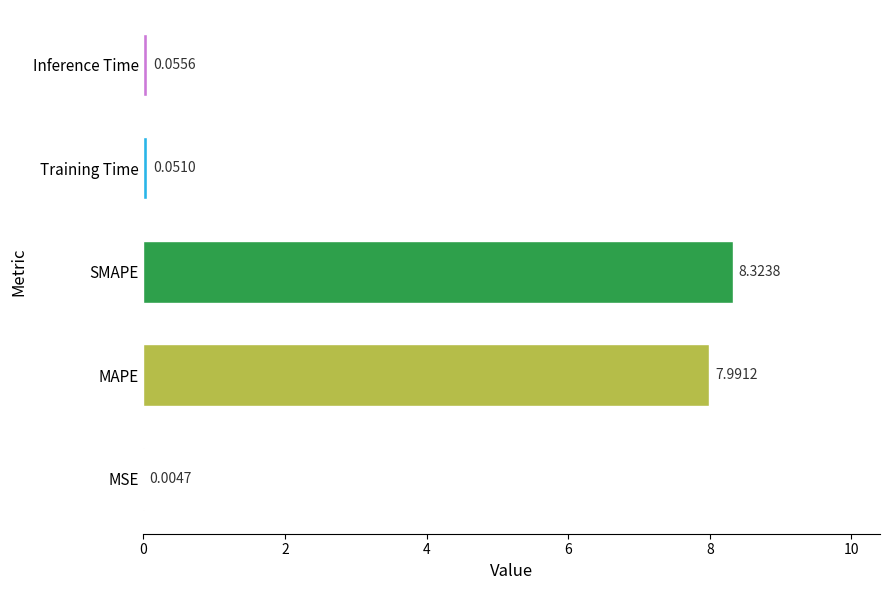

Where is the data nearest to the value 4?

Inference Time